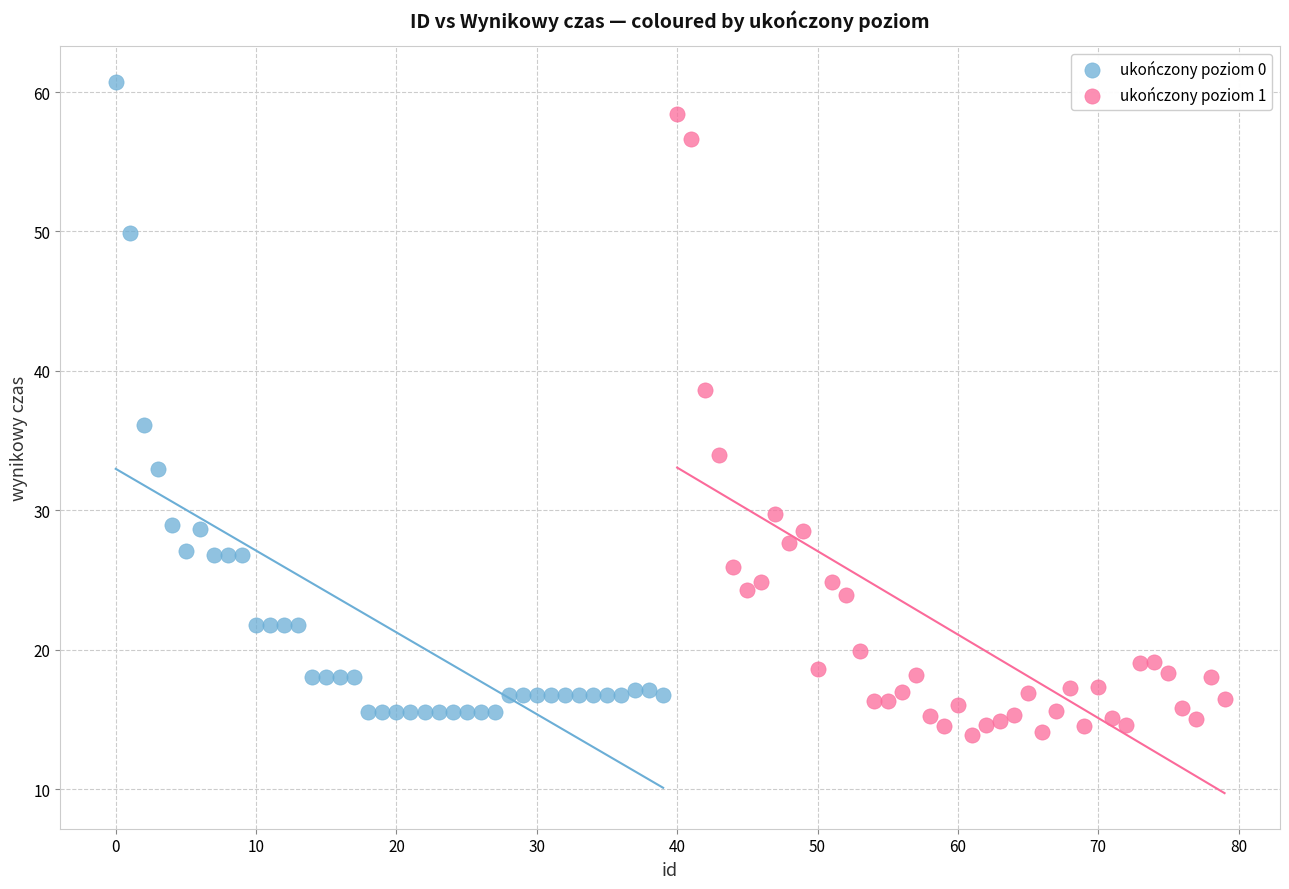

Which series reaches the maximum Y coordinate?

ukończony poziom 0